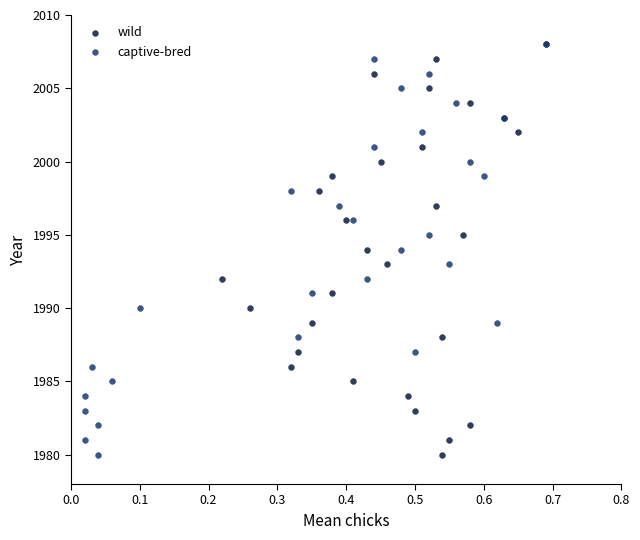

What are all the series names shown in the legend?

wild, captive-bred